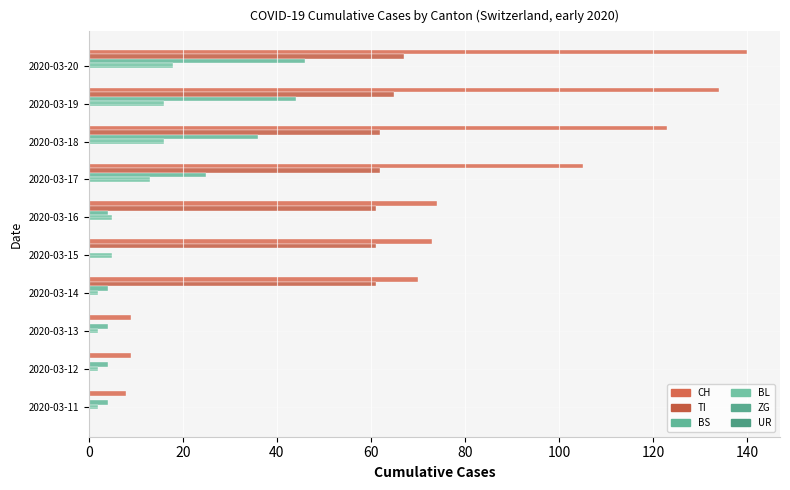

Which series has the largest total across all categories?

CH